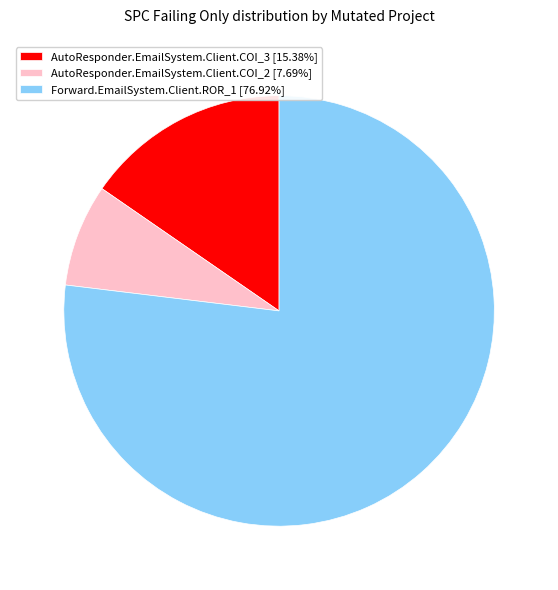

Does AutoResponder.EmailSystem.Client.COI_3 account for over 50% of the chart?

No